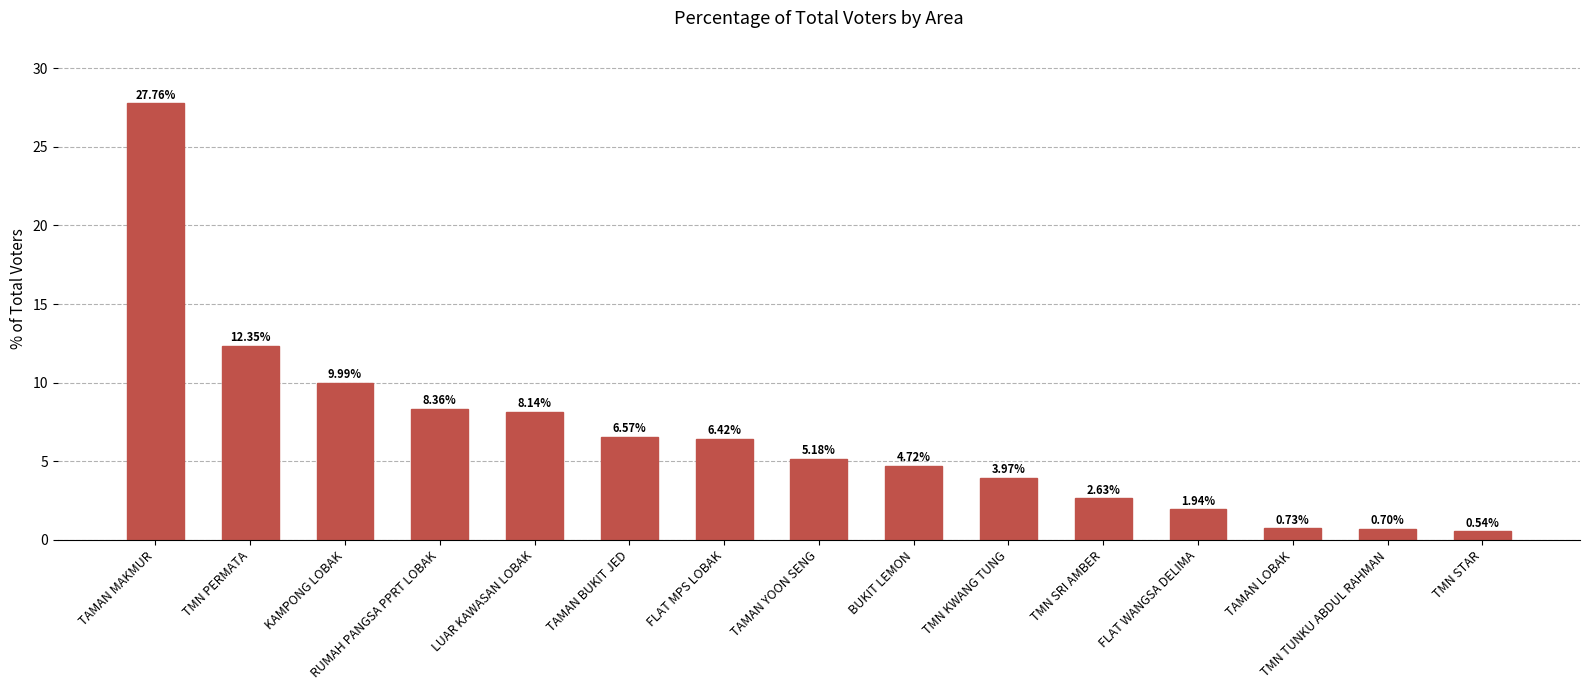

What is the sum of the values at TMN TUNKU ABDUL RAHMAN and TMN PERMATA?

13.0